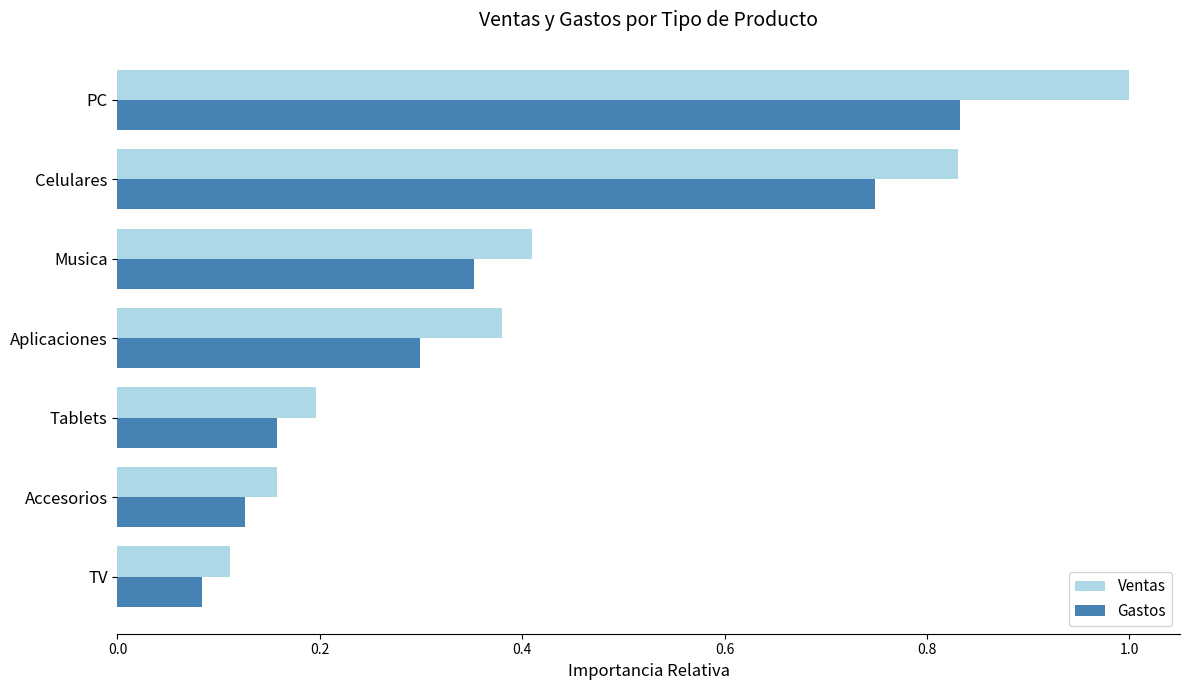

Where is Ventas nearest to the value 0?

TV